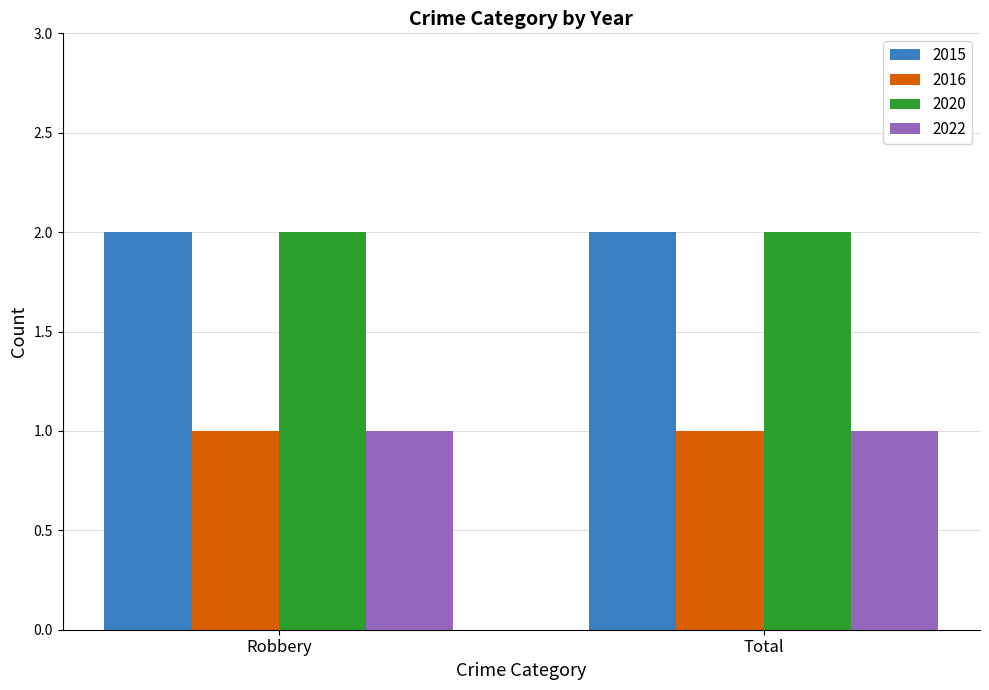

What is the total value across all series at Total?

6